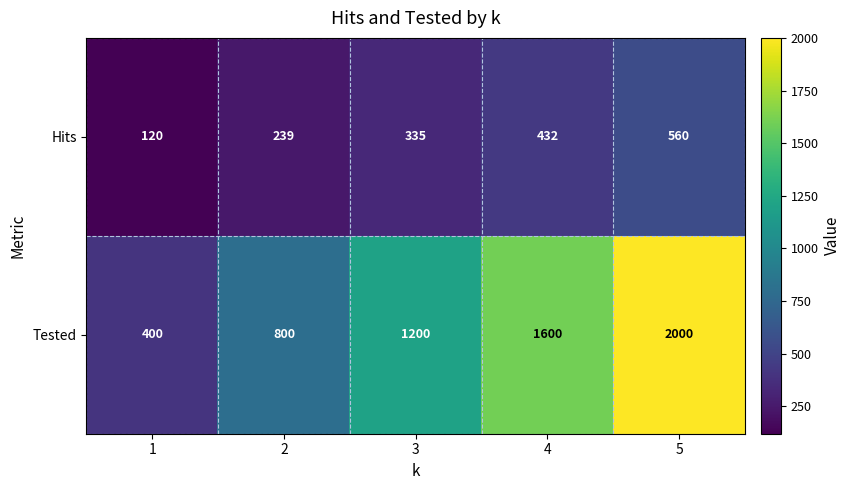

Which series has the largest total across all categories?

Tested